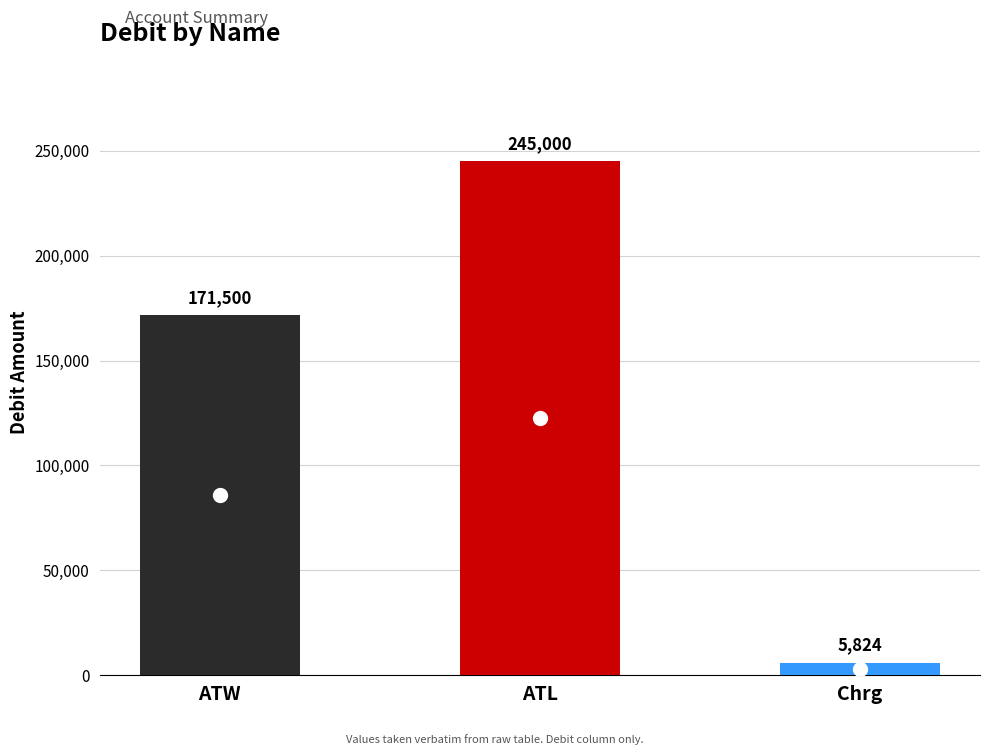

Rank the categories by value from lowest to highest.

Chrg, ATW, ATL